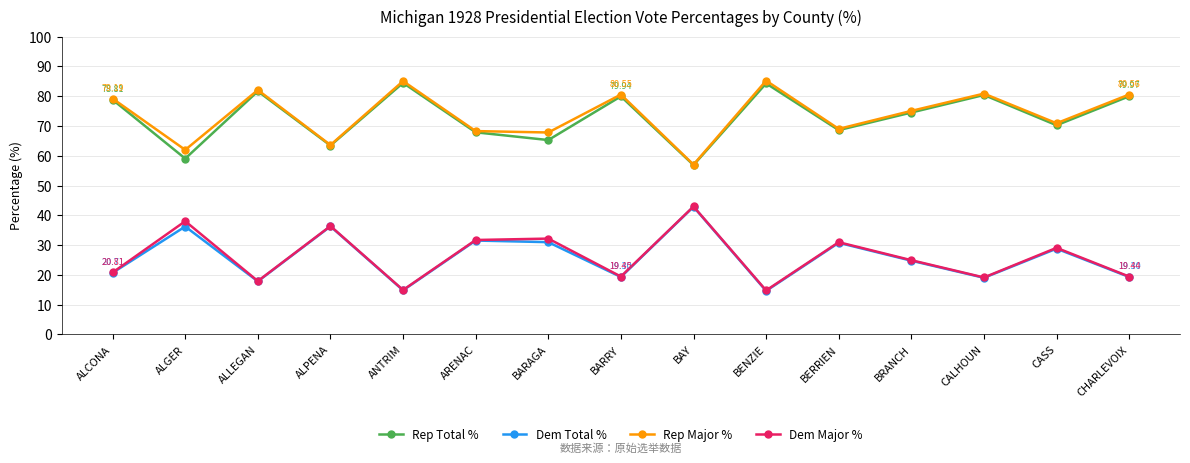

What is the sum of all Dem Major % values?

392.8